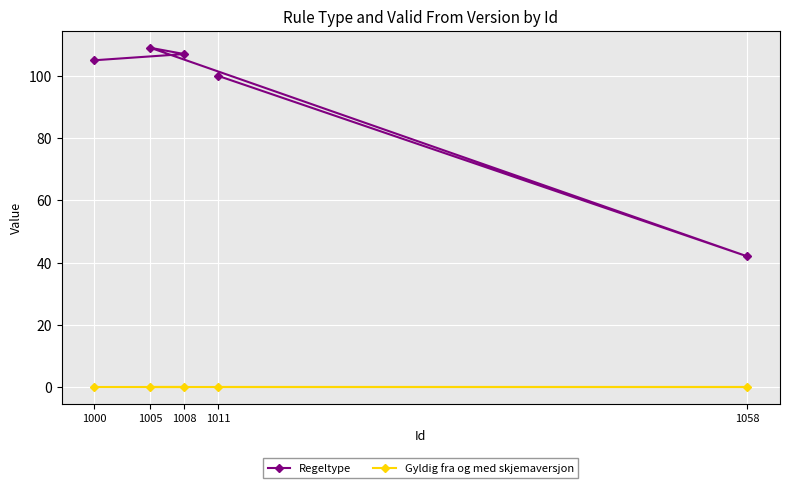

Which category has the lowest value across all series?

1000